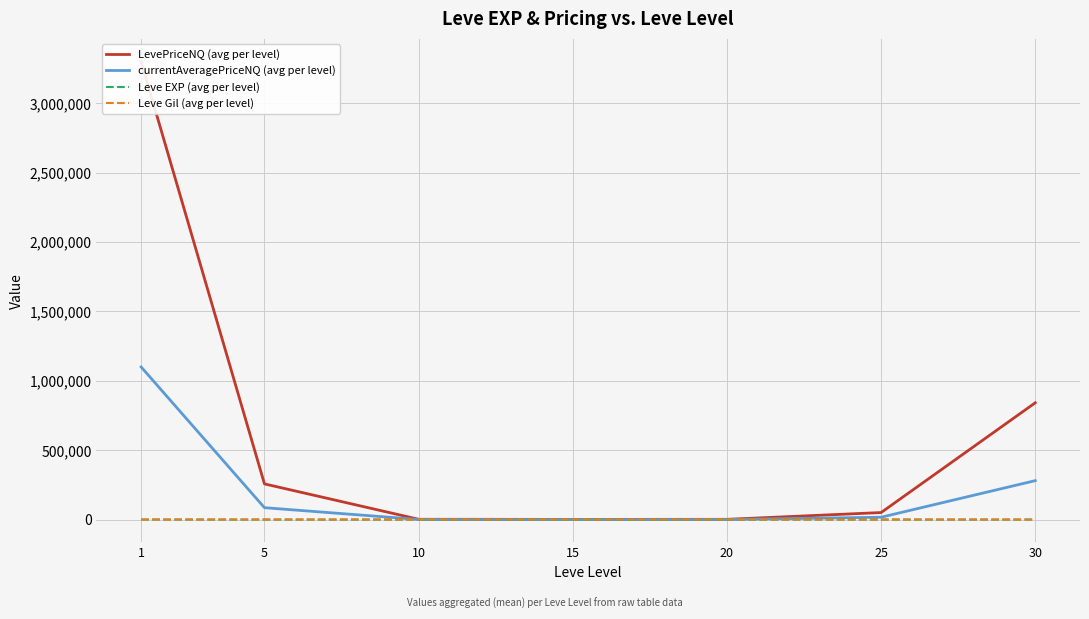

How many distinct data groups are displayed?

4